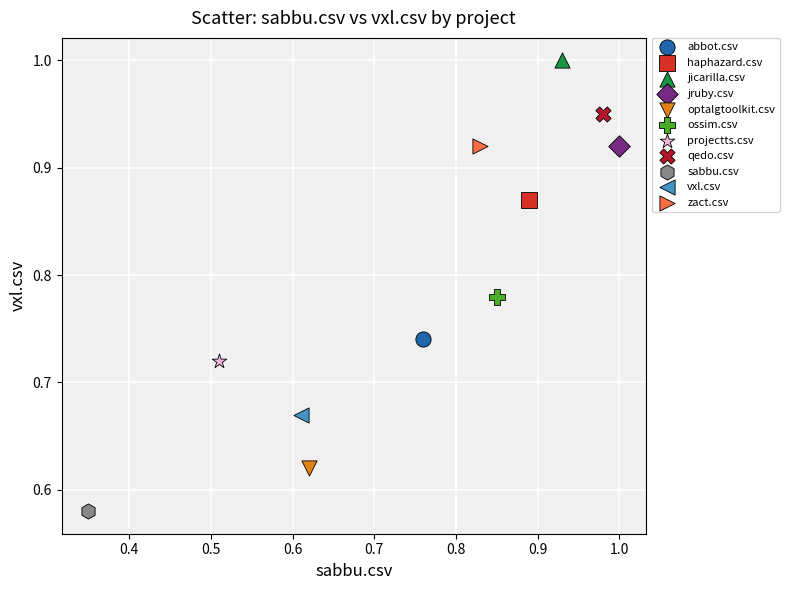

What are all the series names shown in the legend?

abbot.csv, haphazard.csv, jicarilla.csv, jruby.csv, optalgtoolkit.csv, ossim.csv, projectts.csv, qedo.csv, sabbu.csv, vxl.csv, zact.csv